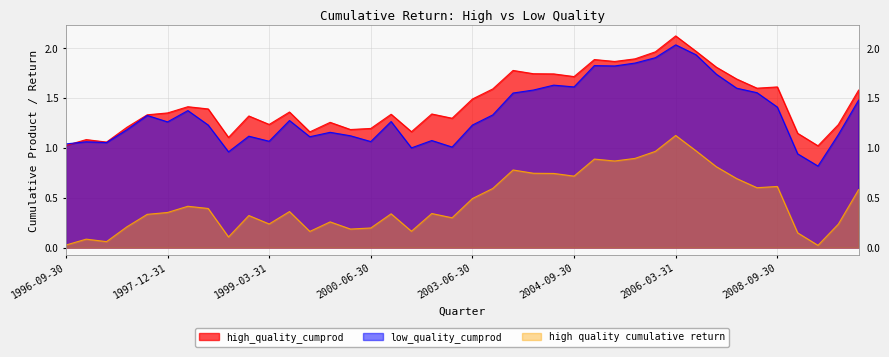

What value does the high quality cumulative return series have at 1999-09-30?

0.2